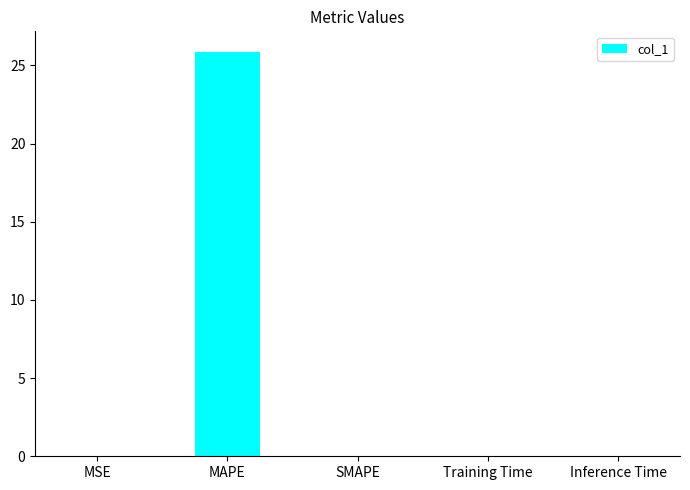

Which category has the highest value across all series?

MAPE